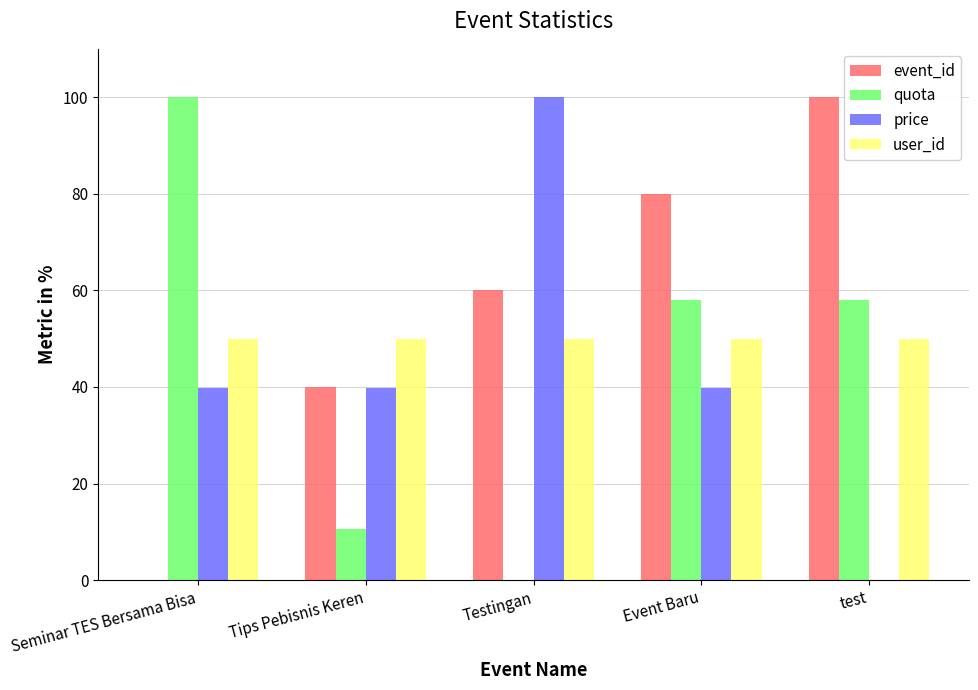

What is the sum of all event_id values?

280.0